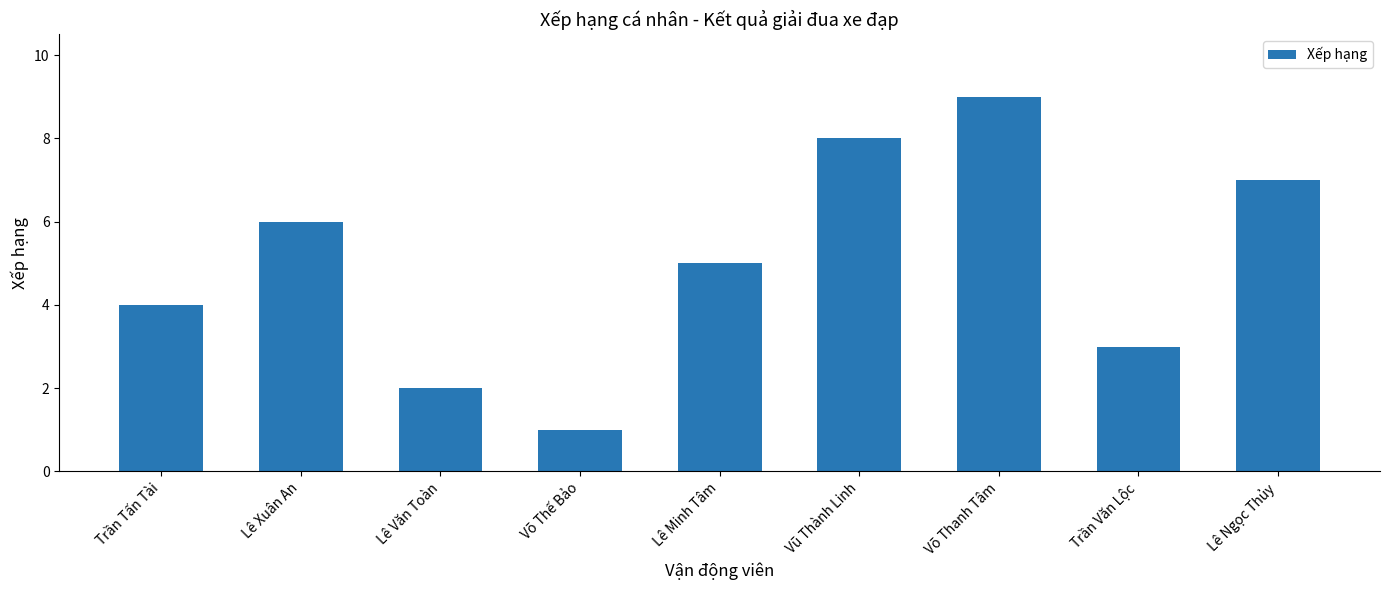

What position from the left is Trần Tấn Tài?

1